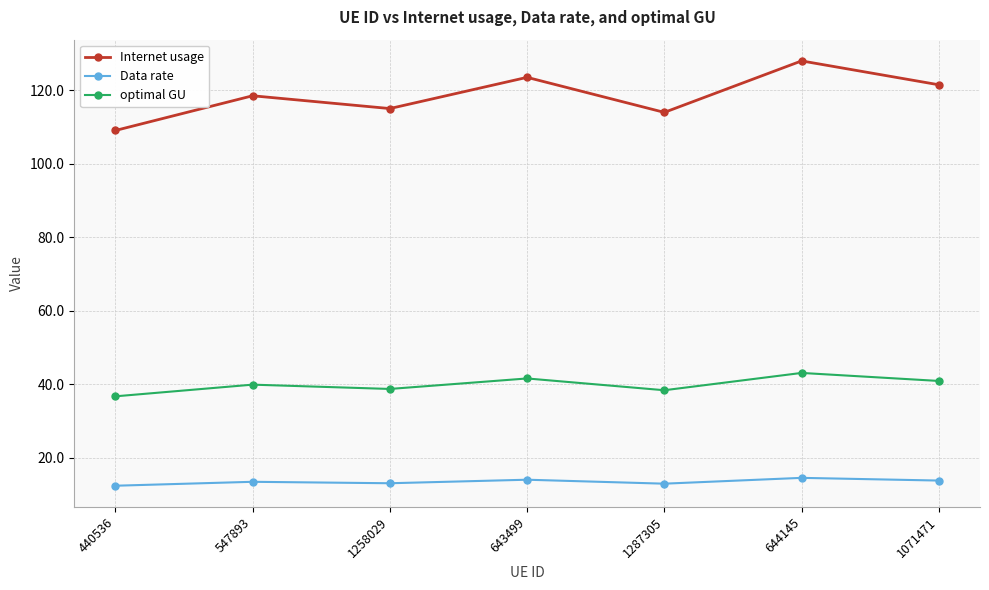

The value of Internet usage at 440536 is 158.5. True or false?

False